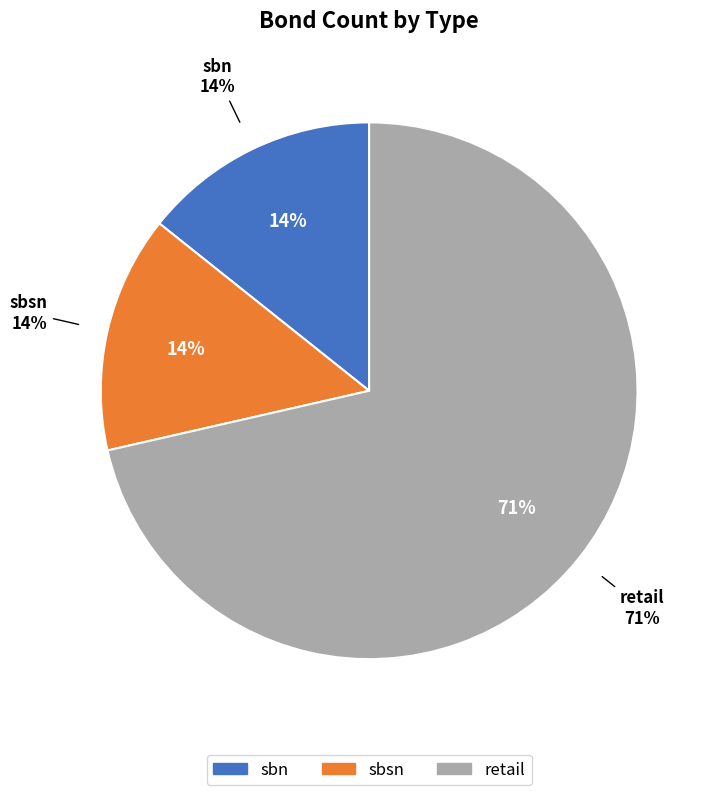

What portion of the pie excludes sbsn?

85.7%